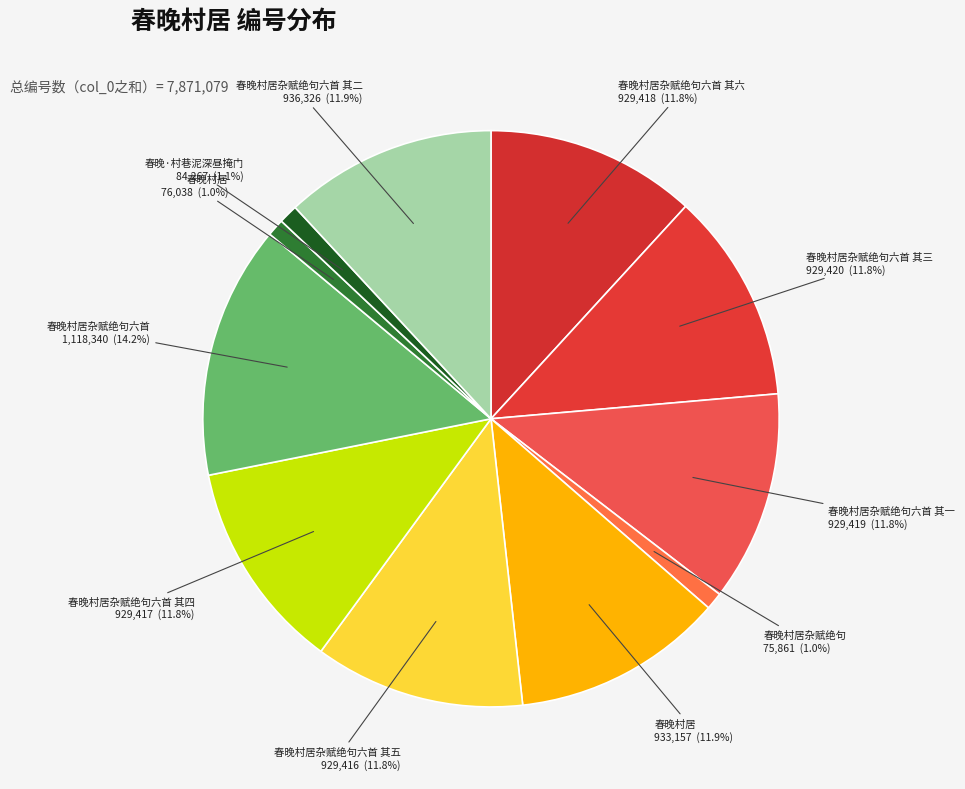

What is the smallest slice in the pie chart?

春晚村居杂赋绝句